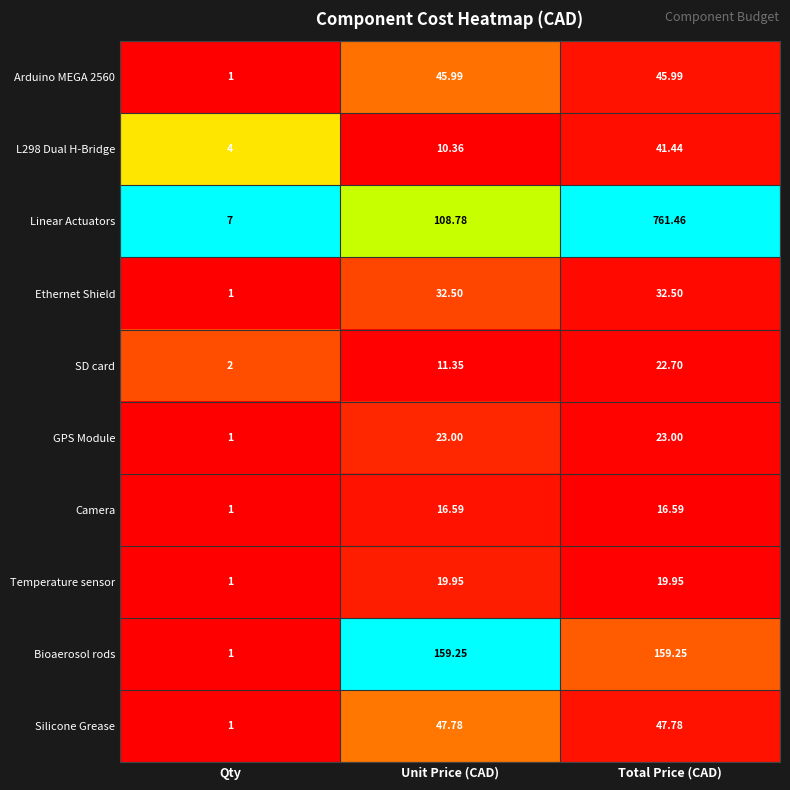

How many series are shown in this chart?

10